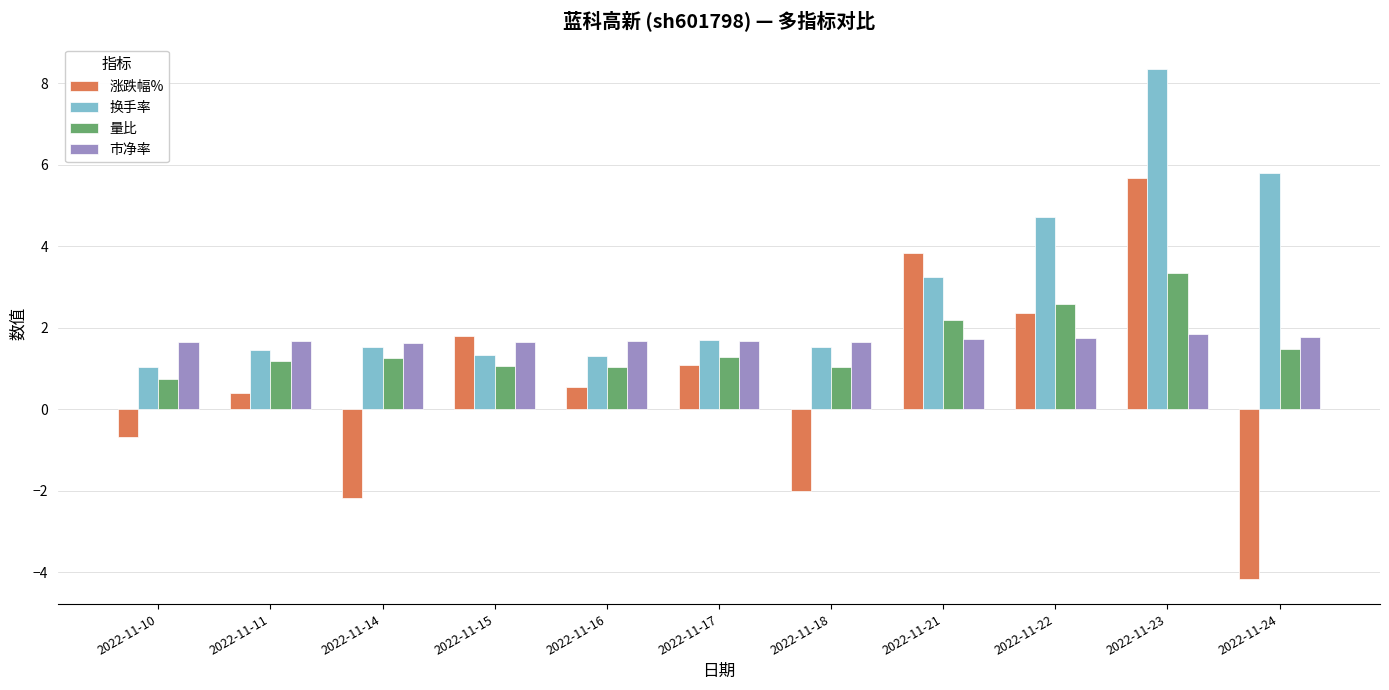

Are the bars grouped side by side (vs. stacked)?

Yes